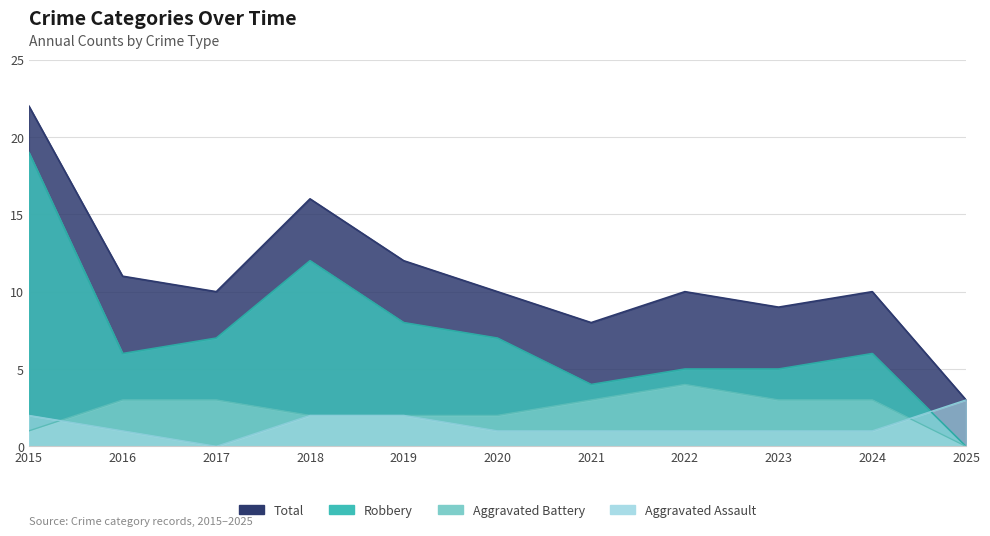

The Aggravated Assault series shows 2 at 2018. True or false?

True